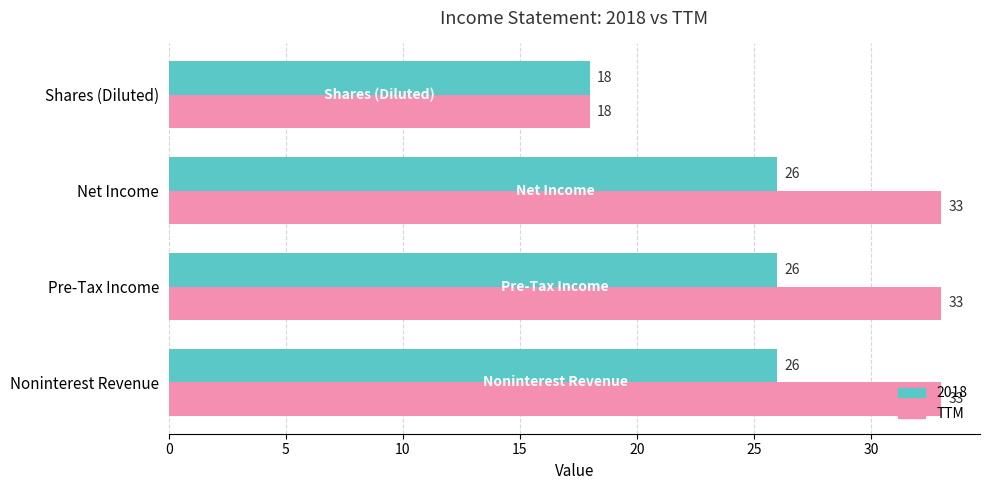

Which series has the largest range (max minus min)?

TTM